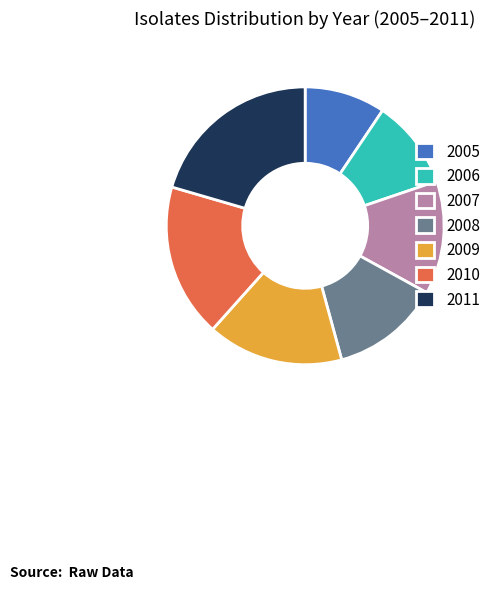

What is the ratio of the value at 2007 to the value at 2011?

0.6